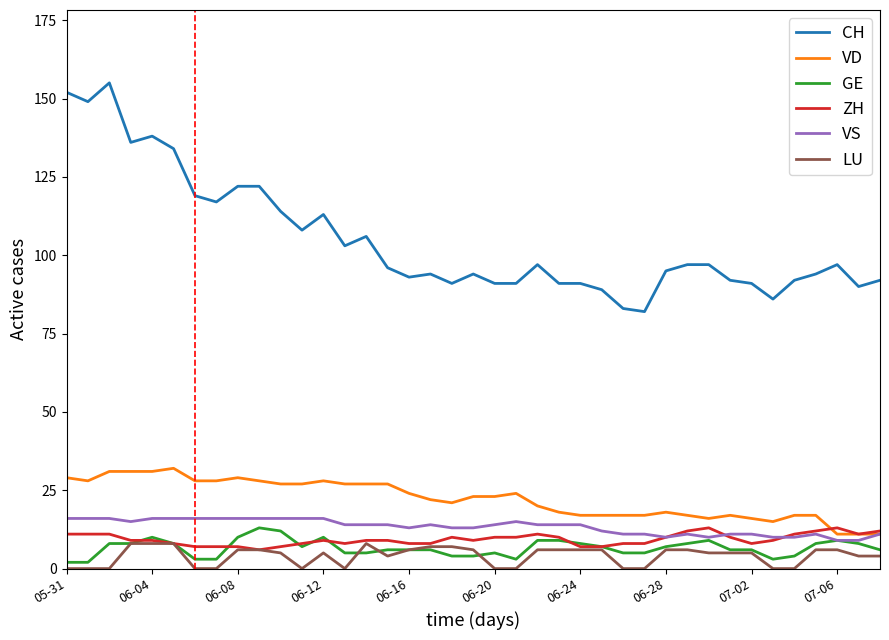

What is the minimum value for CH?

82